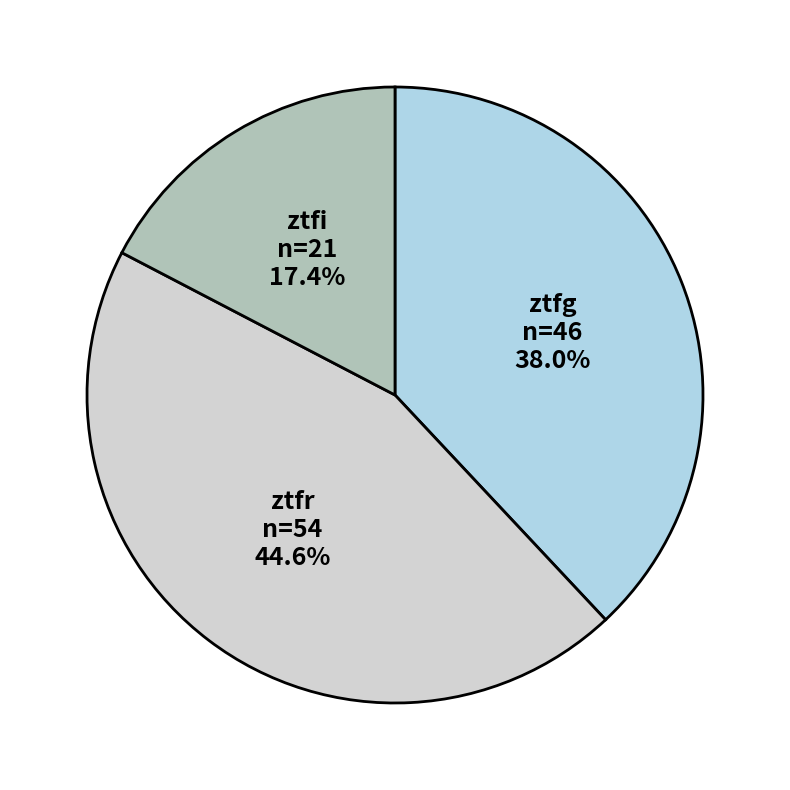

Is there any slice that represents more than half of the pie?

No